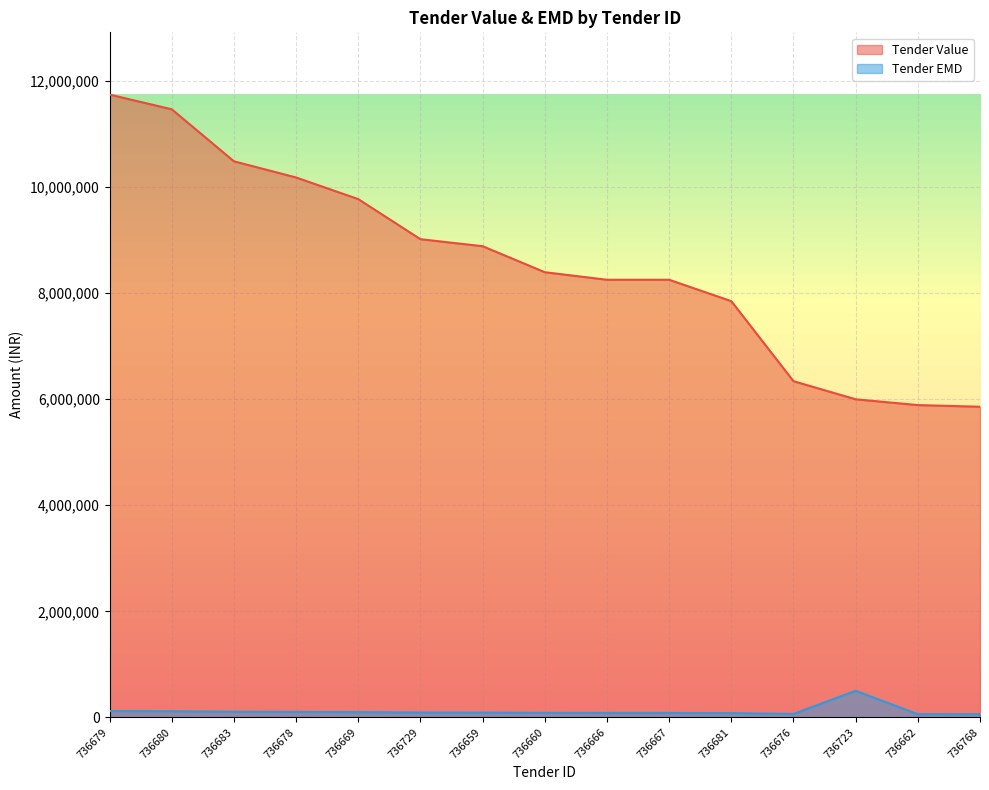

How many lines are shown in the chart?

2